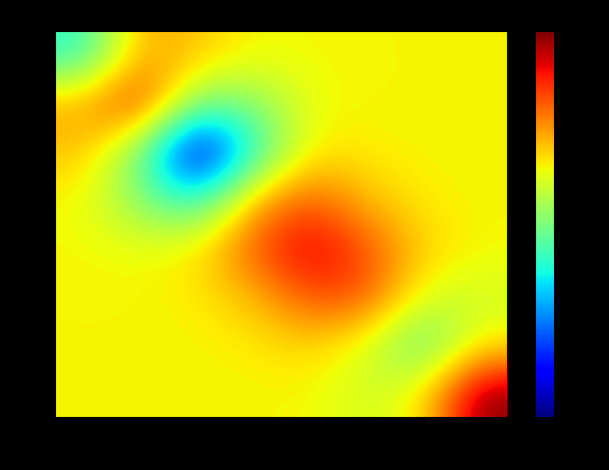

Reading left to right, list all the values displayed in this chart.

row_0: 92.4	92.4	92.4	92.4	92.4	92.3	92.4	93.1
row_1: 92.4	92.4	92.4	92.4	92.5	92.3	92.0	92.4
row_2: 92.4	92.4	92.4	92.5	92.7	92.7	92.3	92.3
row_3: 92.4	92.4	92.4	92.7	92.9	92.7	92.5	92.4
row_4: 92.4	92.1	91.9	92.5	92.7	92.5	92.4	92.4
row_5: 92.5	92.1	91.1	91.9	92.4	92.4	92.4	92.4
row_6: 92.5	92.9	92.1	92.1	92.4	92.4	92.4	92.4
row_7: 91.9	92.5	92.5	92.4	92.4	92.4	92.4	92.4